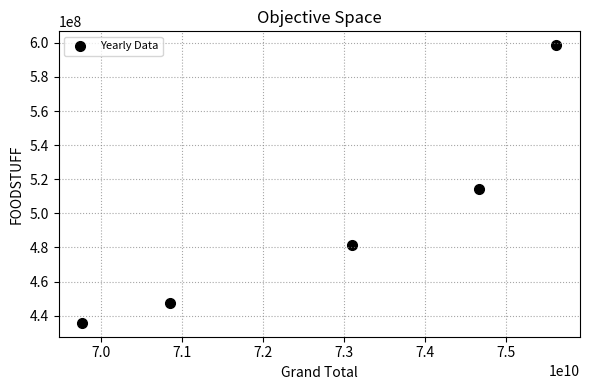

What is the range of X values (max minus min)?

5839735912